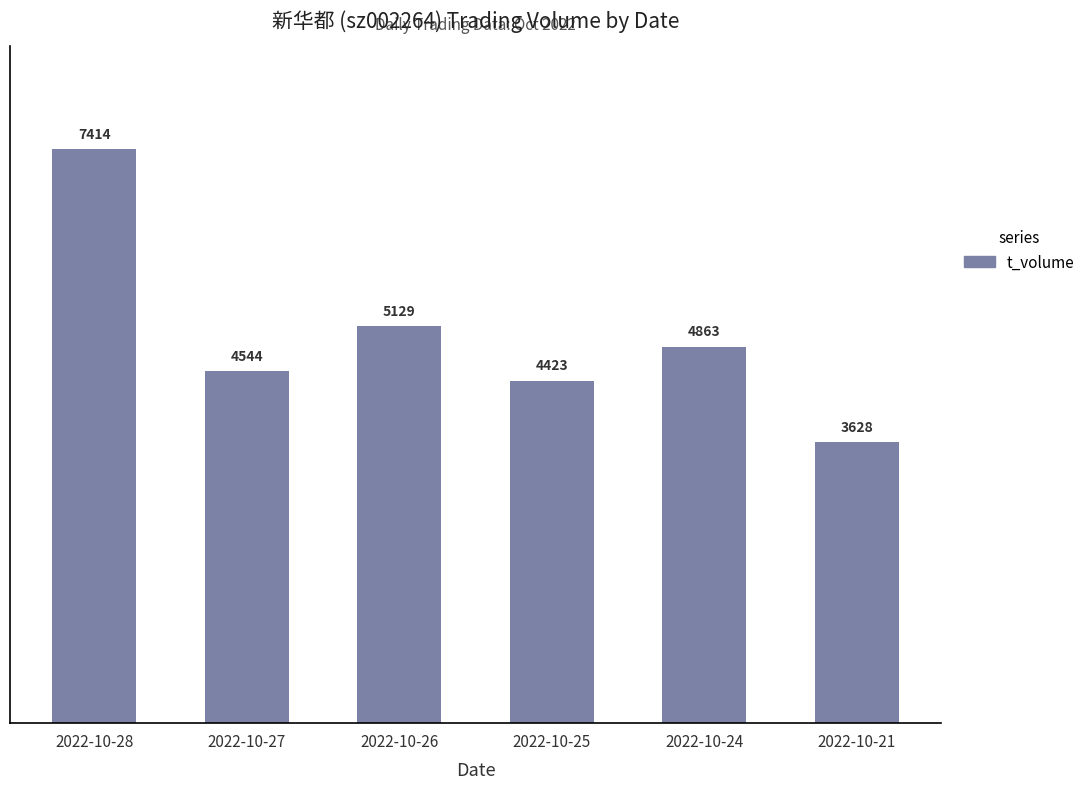

Which has a higher value, 2022-10-28 or 2022-10-21?

2022-10-28